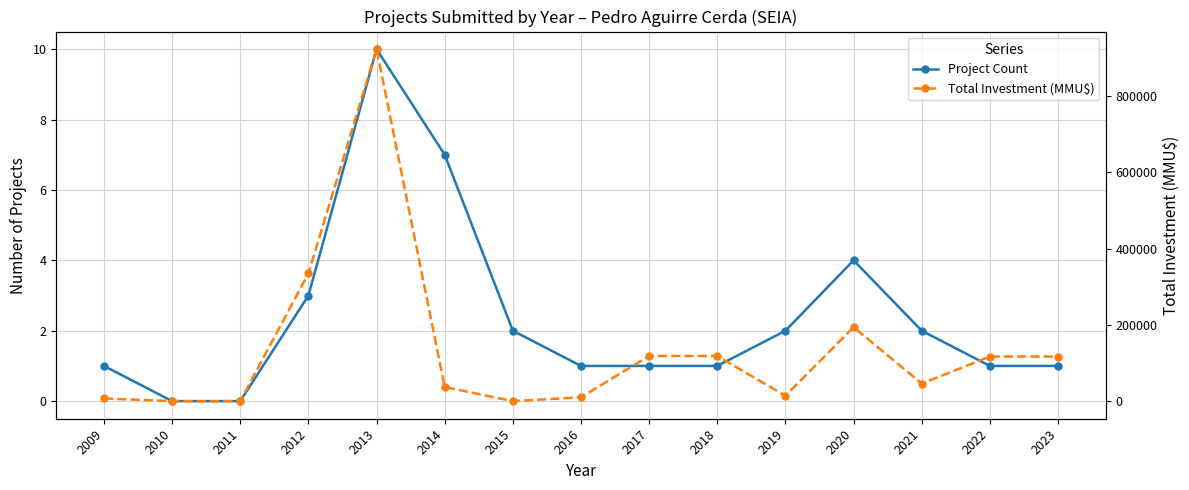

Is it true that Total Investment (MMU$) equals 0 at 2015?

True